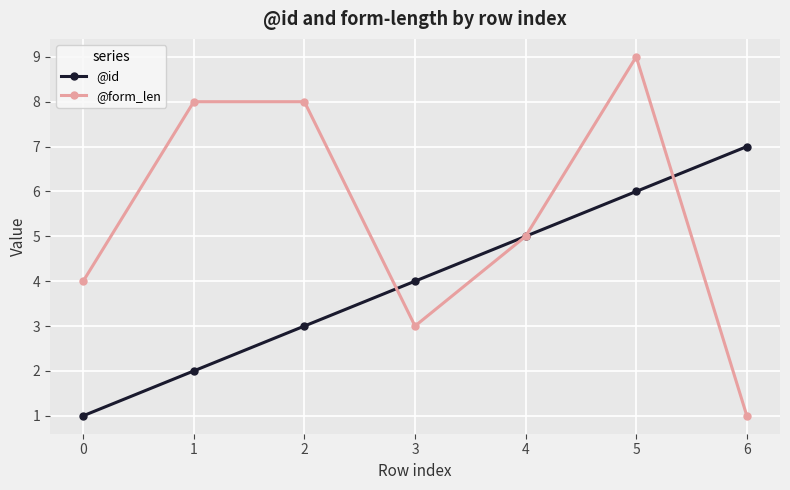

Does the chart display data point markers on the line(s)?

Yes